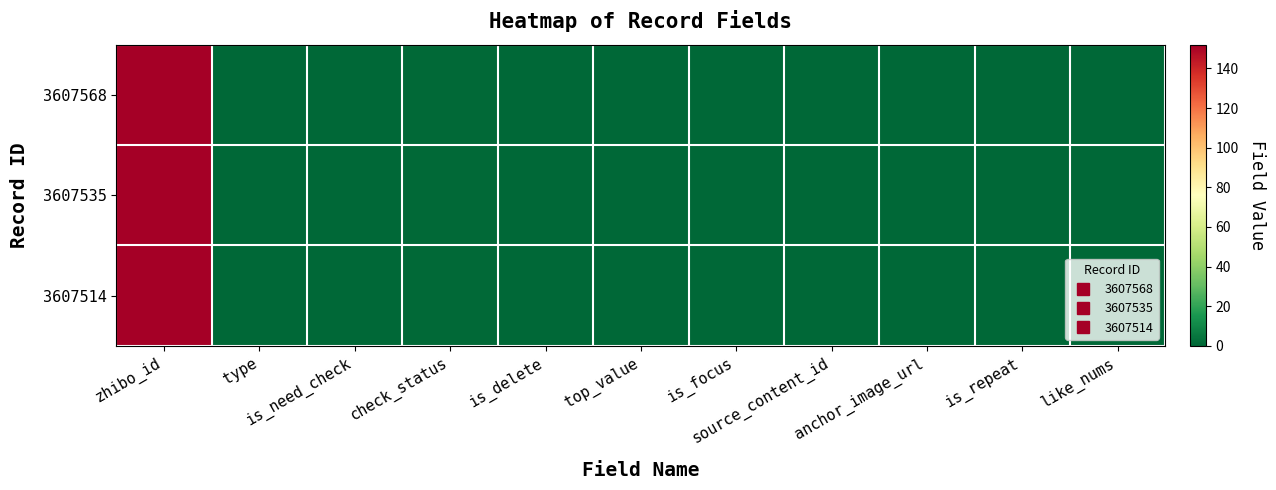

What is the maximum value shown in the chart?

152